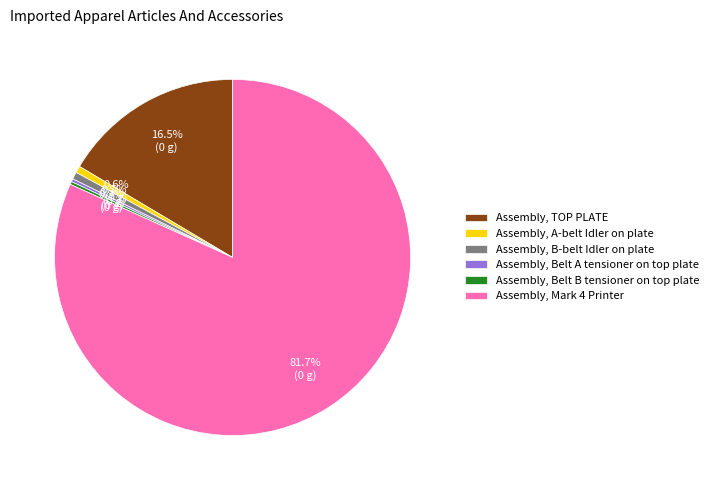

Is Assembly, B-belt Idler on plate the majority of the pie?

No